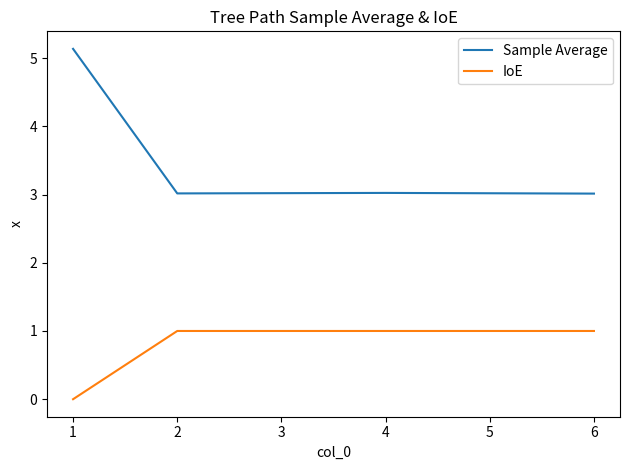

Does the chart have visible grid lines?

No